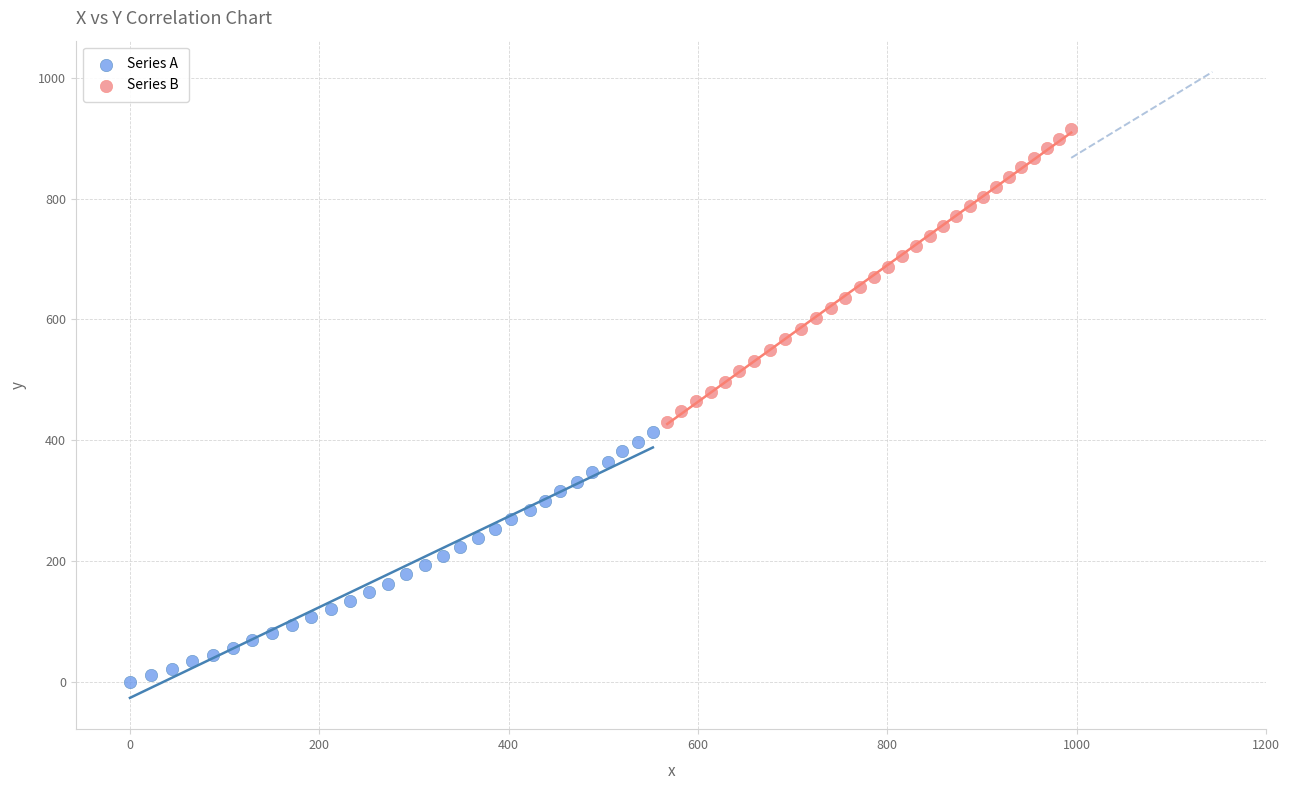

Which series reaches the minimum Y coordinate?

Series A